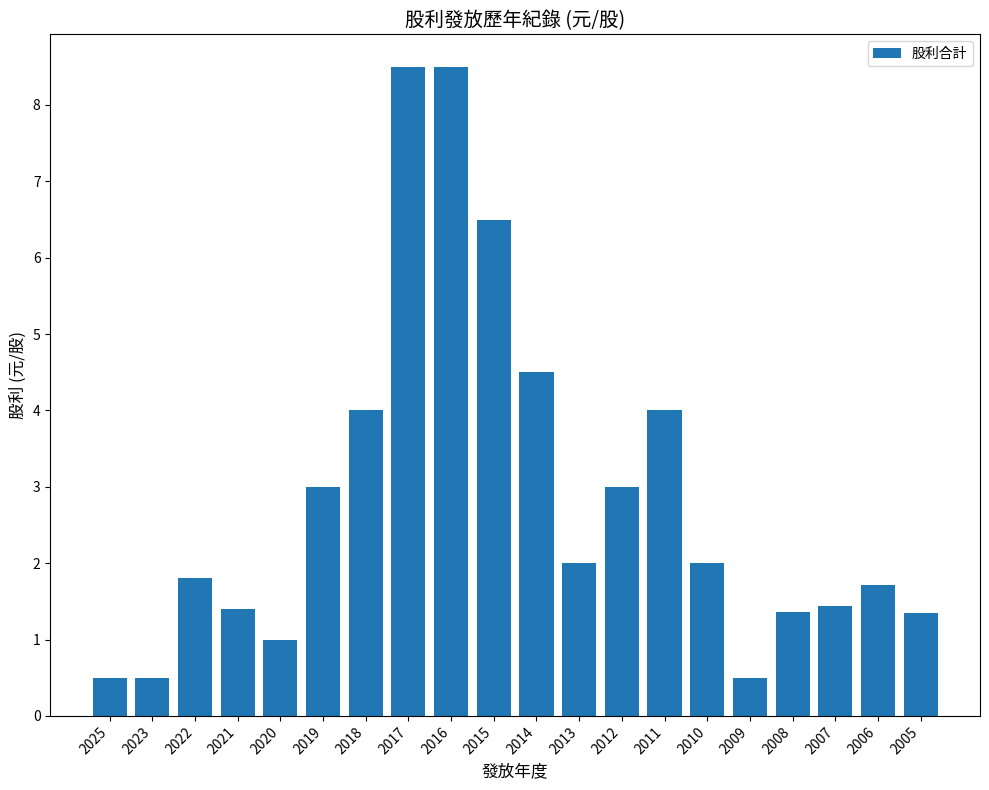

The chart shows a value of 3.0 at 2019. True or false?

True